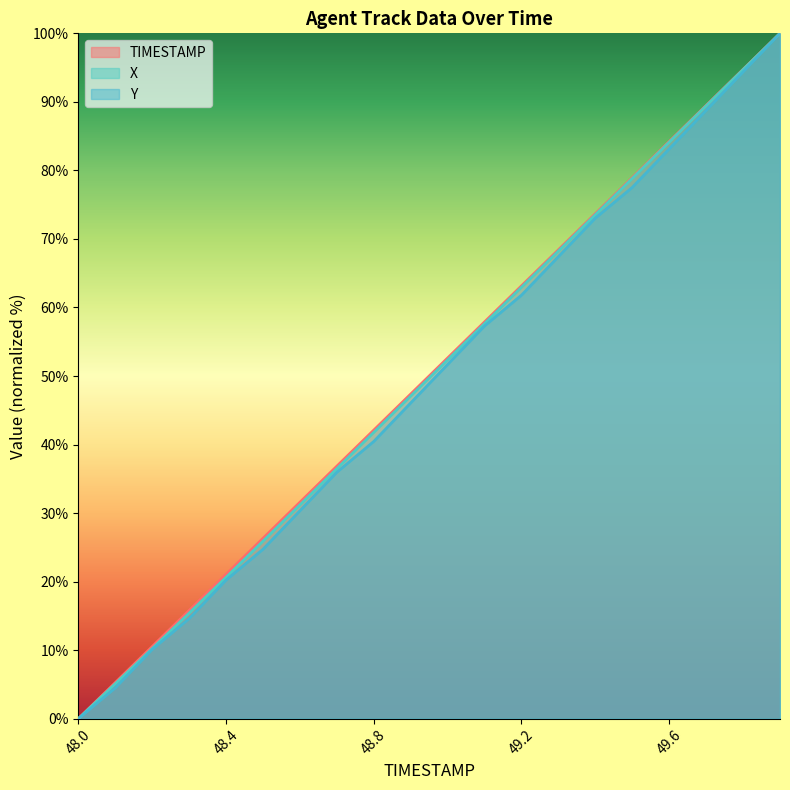

Rank the series by their maximum value, from lowest to highest.

TIMESTAMP, X, Y